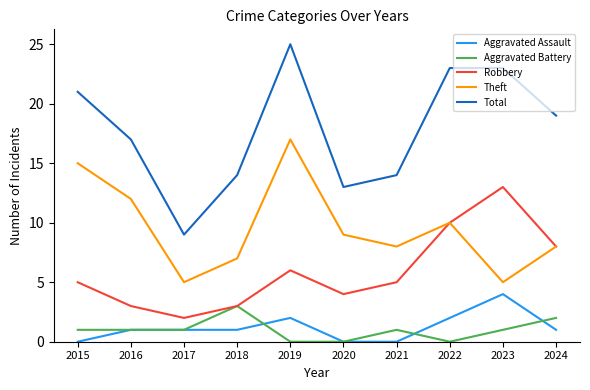

What are all the series names shown in the legend?

Aggravated Assault, Aggravated Battery, Robbery, Theft, Total